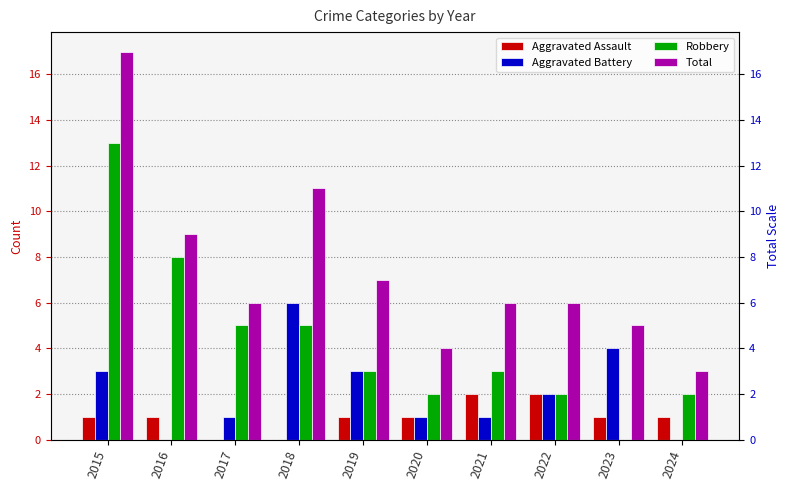

Rank the series at 2020 from lowest to highest value.

Aggravated Assault, Aggravated Battery, Robbery, Total